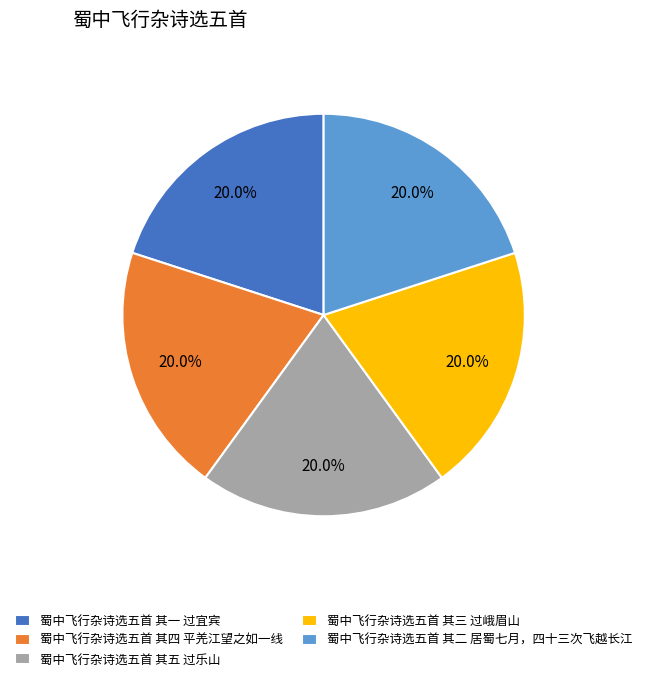

To the nearest percent, what percentage of the pie is 蜀中飞行杂诗选五首 其二 居蜀七月，四十三次飞越长江?

20%